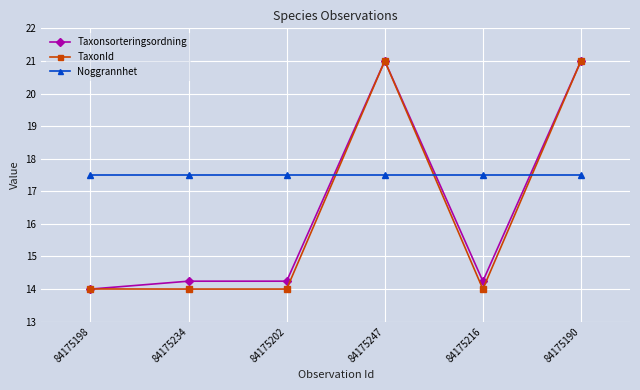

What is the greatest value displayed?

21.0